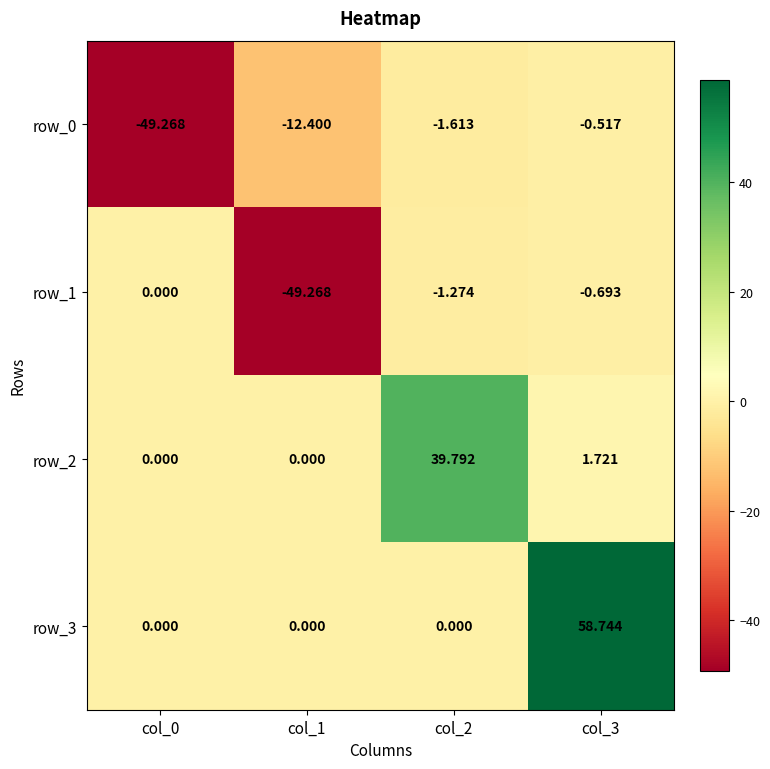

How many values in row_1 are below zero?

3